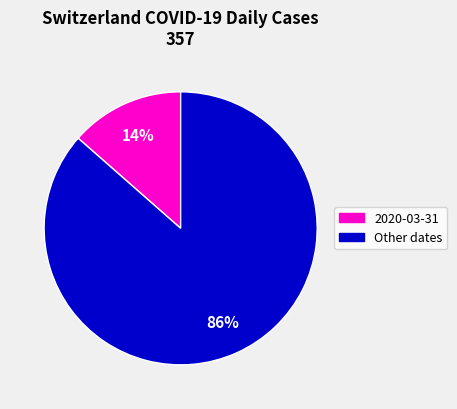

Is there a majority slice in this chart?

Yes